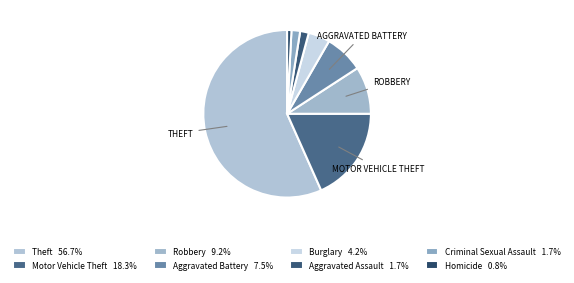

Count the number of slices in the pie.

8